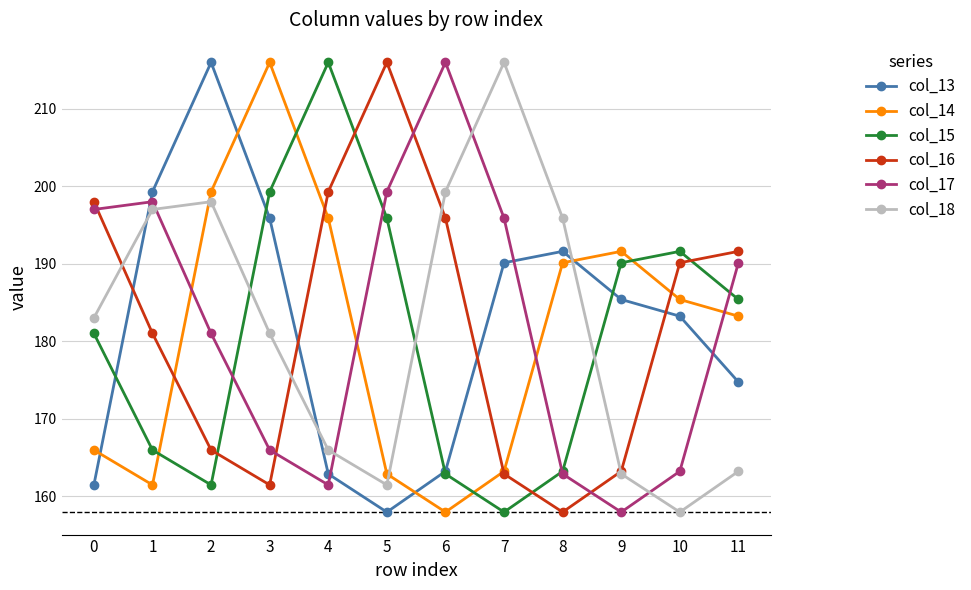

Rank the series at 10 from highest to lowest value.

col_15, col_16, col_14, col_13, col_17, col_18